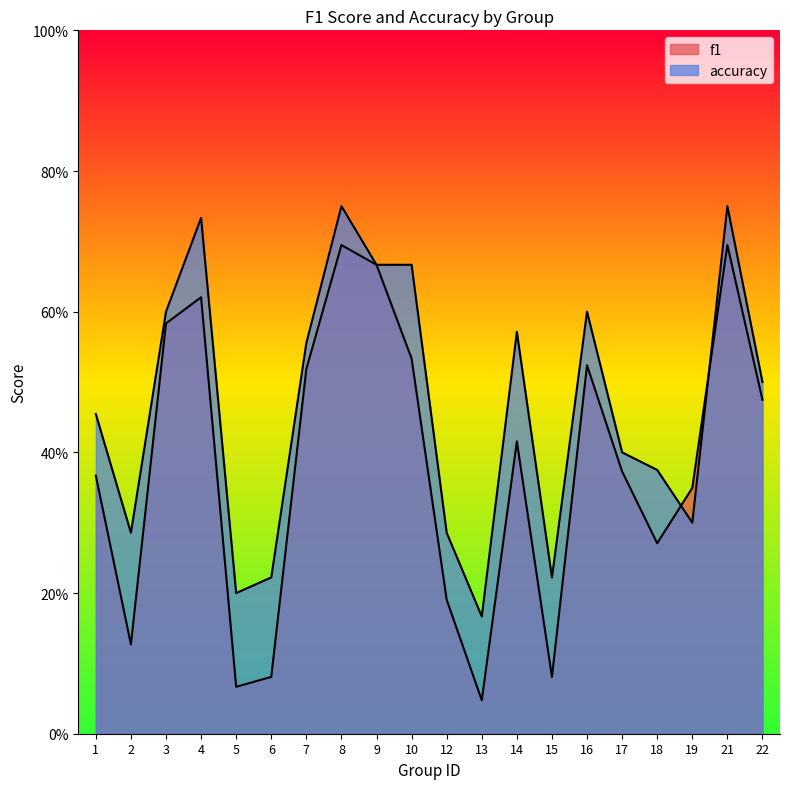

What is the sum of the accuracy values at 1 and 10?

1.1